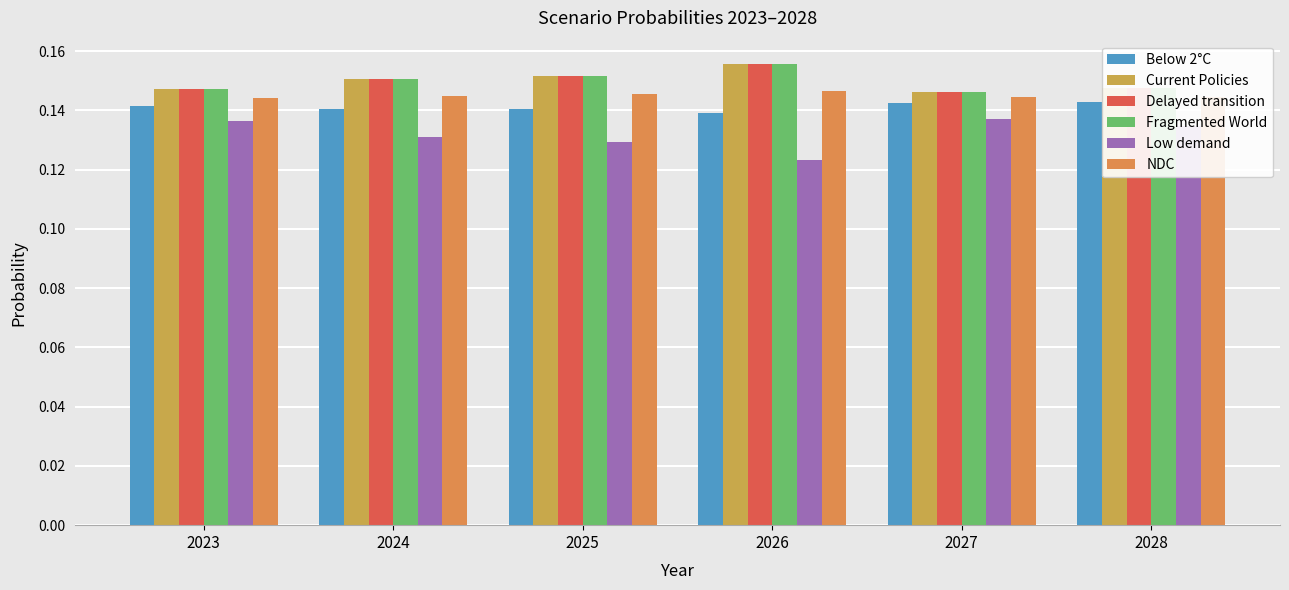

Does the chart contain any negative values?

No